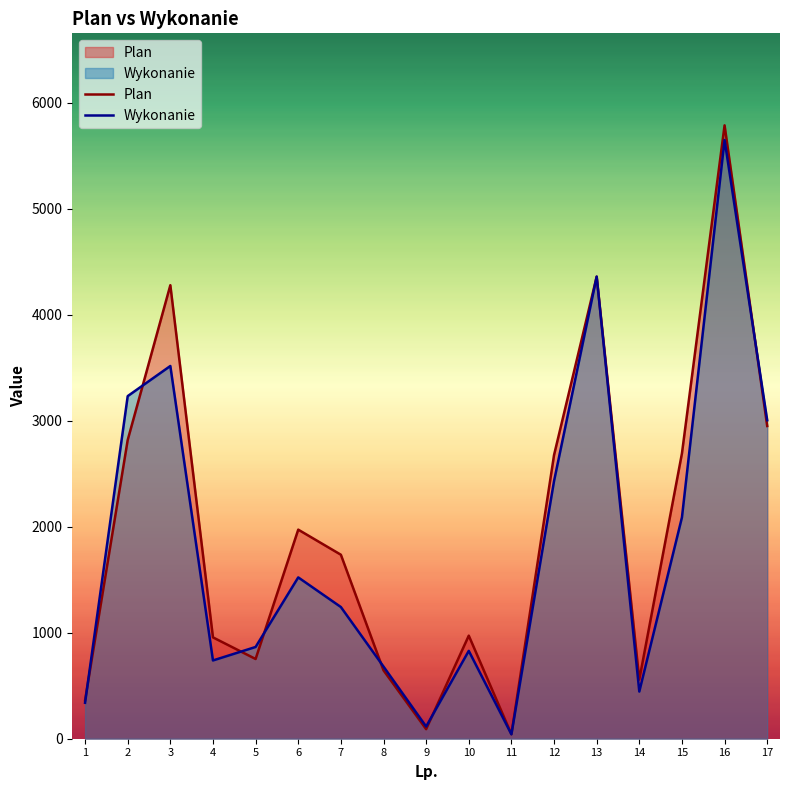

True or false: Wykonanie has a value of 41.6 at 11.

True